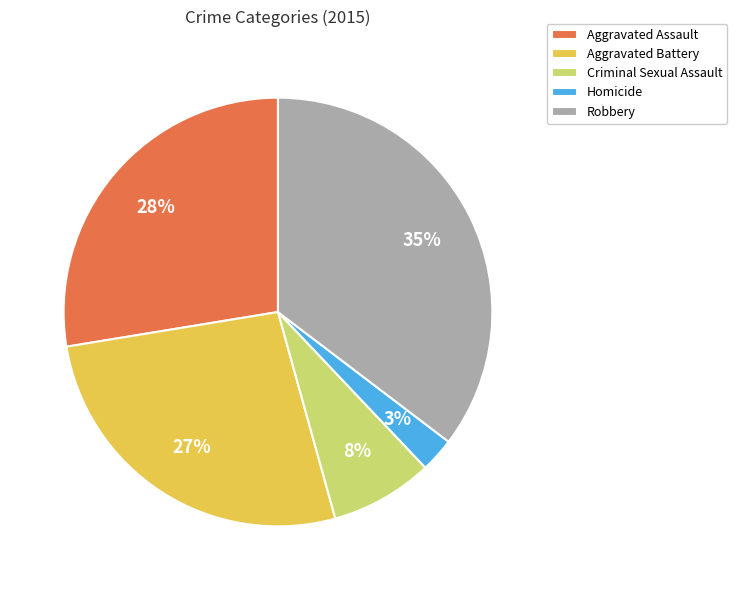

Approximately how many times larger is the value at Aggravated Battery compared to Robbery?

0.8